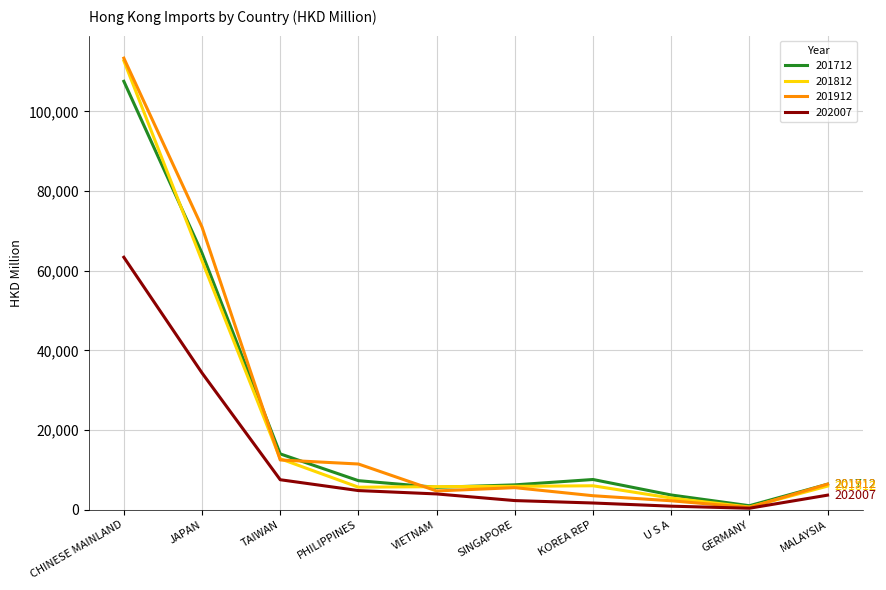

The 201912 series shows 12481.7 at TAIWAN. True or false?

True